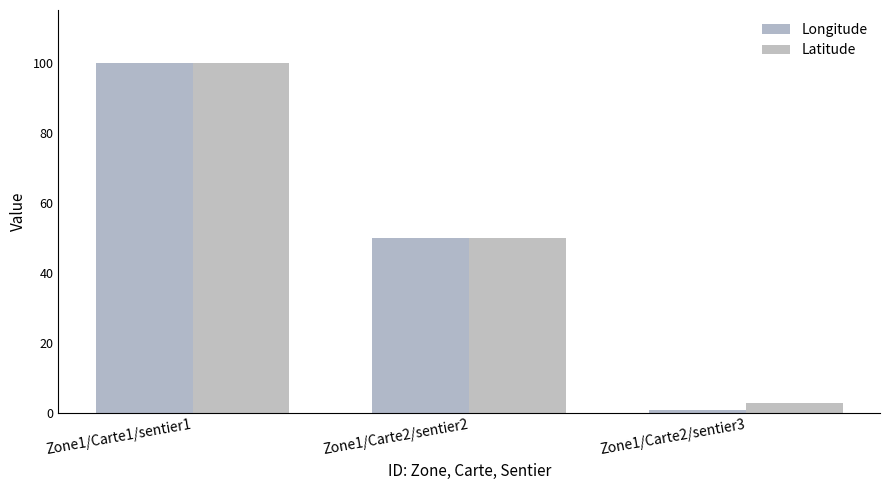

At how many categories does at least one series exceed 43?

2